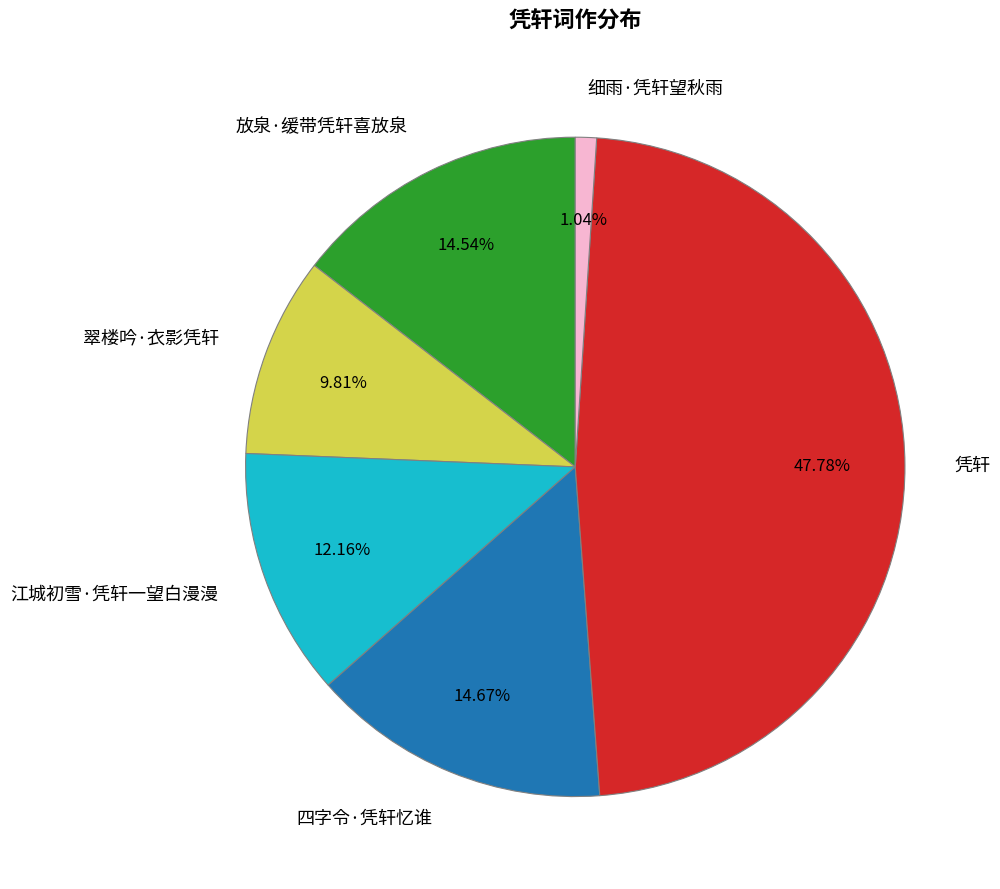

How many slices are in this pie chart?

6